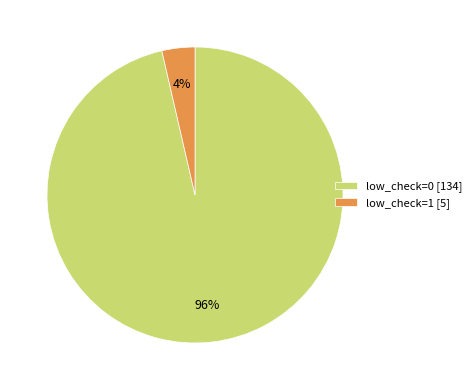

Which has a higher value, low_check=1 or low_check=0?

low_check=0